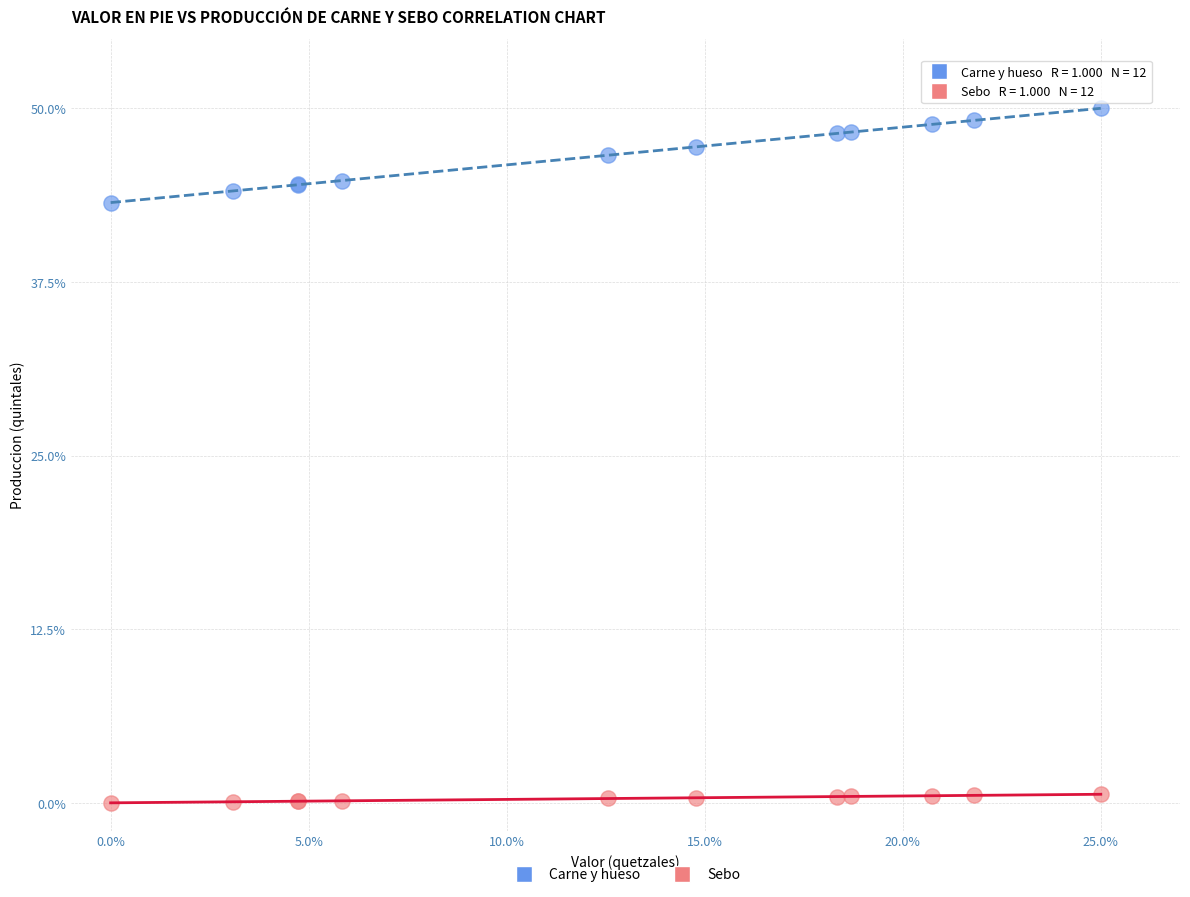

Which series reaches the maximum Y coordinate?

Carne y hueso